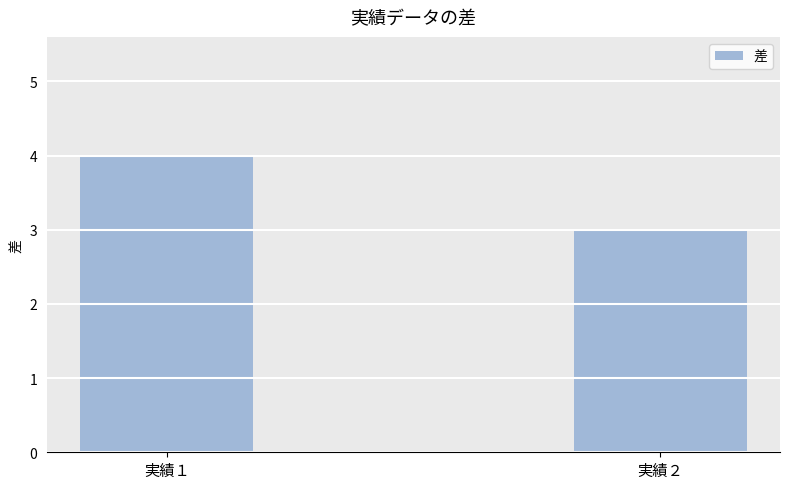

Where is the data nearest to the value 3?

実績２